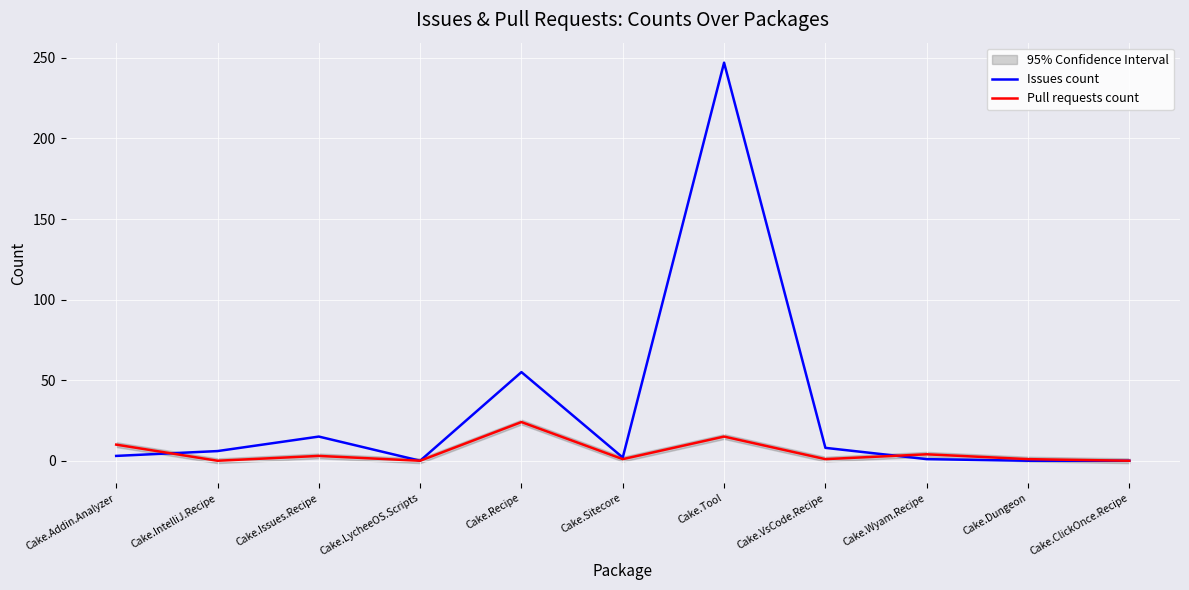

What are all the series names shown in the legend?

Issues count, Pull requests count